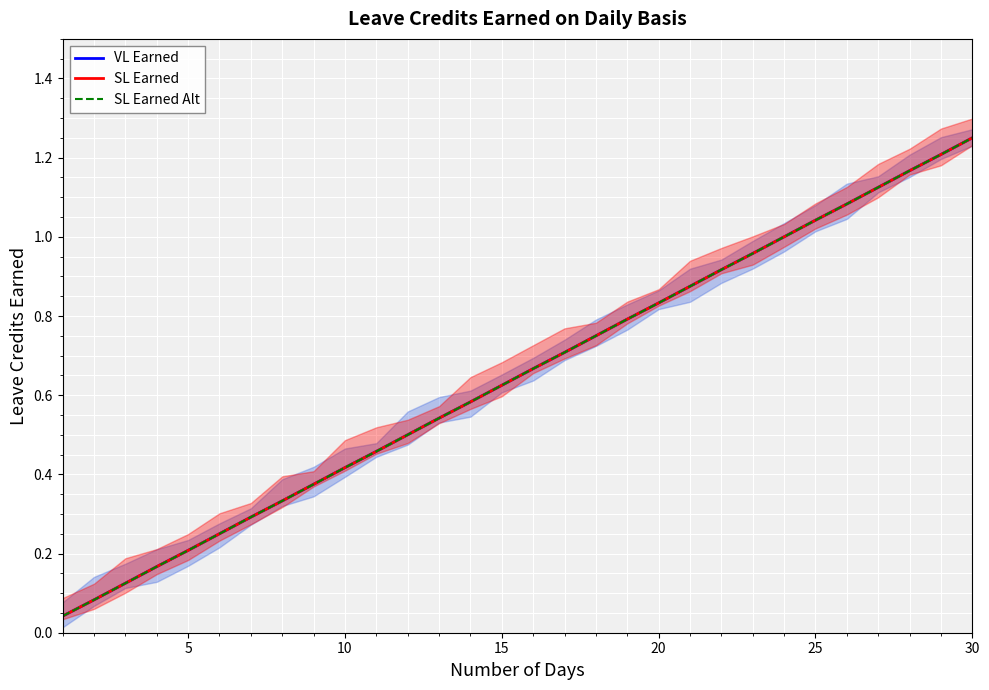

Is the value of SL Earned Alt at 5 greater than the value of VL Earned at 12?

No